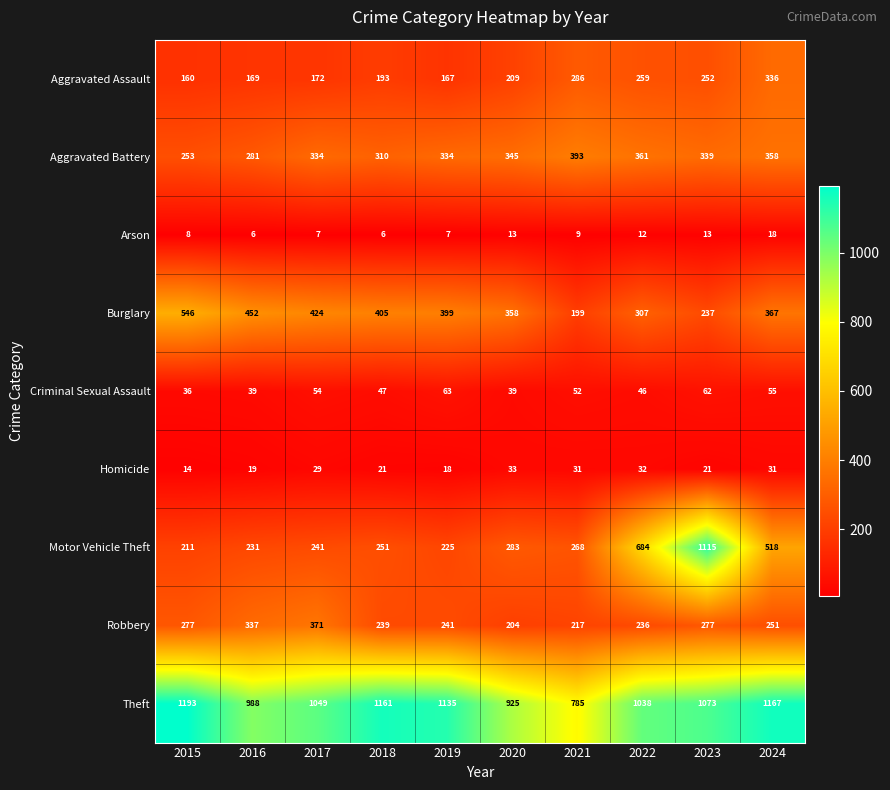

Where is Theft nearest to the value 989?

2016